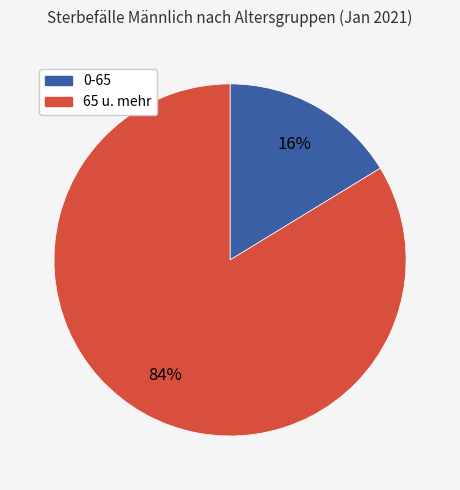

Is there a majority slice in this chart?

Yes